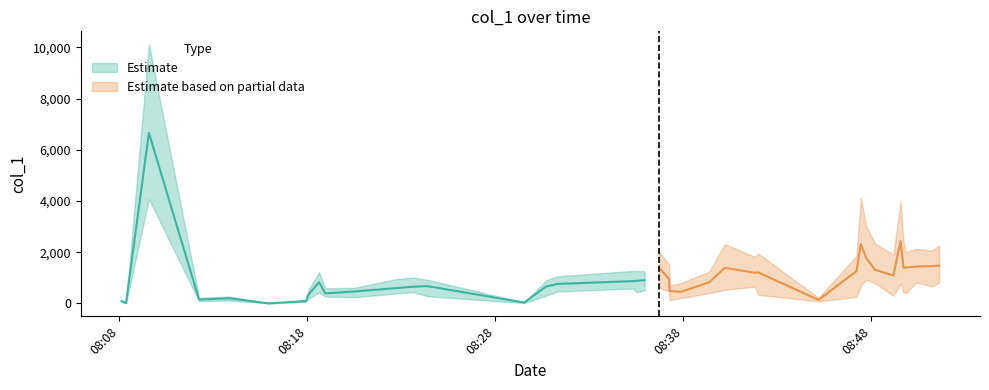

True or false: the data shows 6657.9 at 2.

True